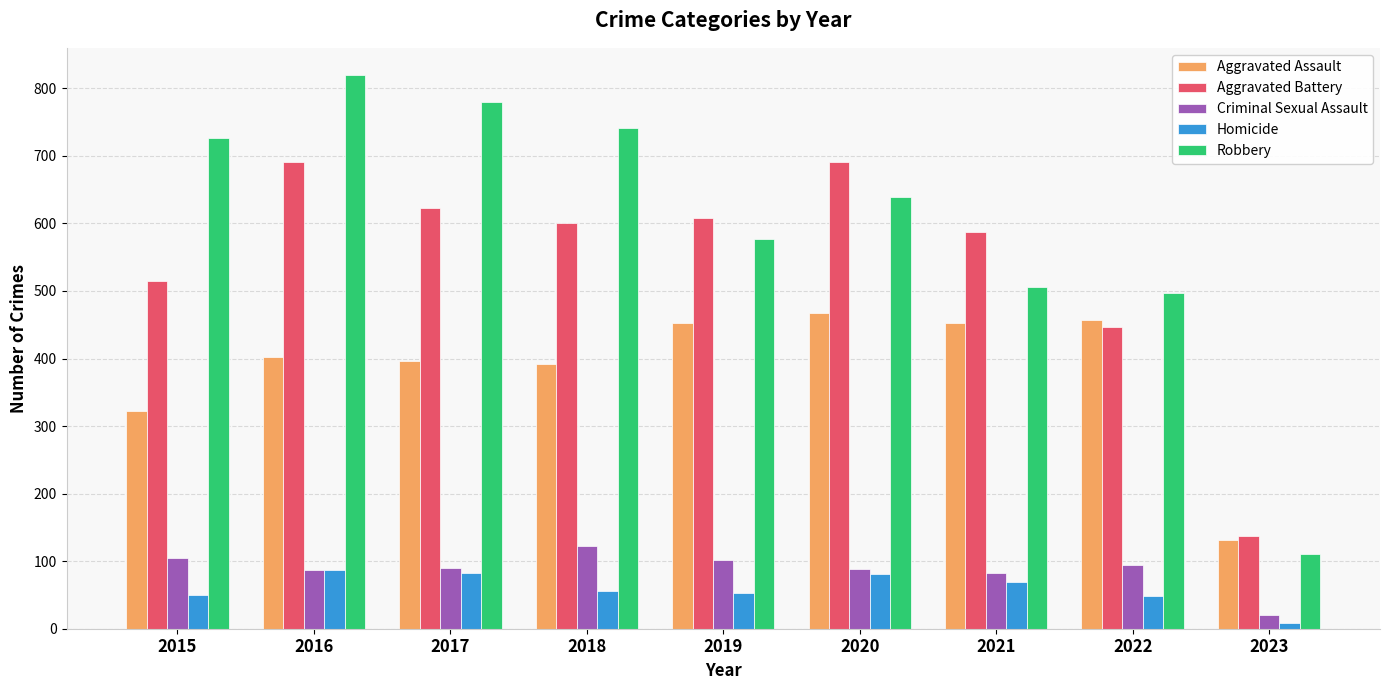

List the series in order of their peak value, highest first.

Robbery, Aggravated Battery, Aggravated Assault, Criminal Sexual Assault, Homicide